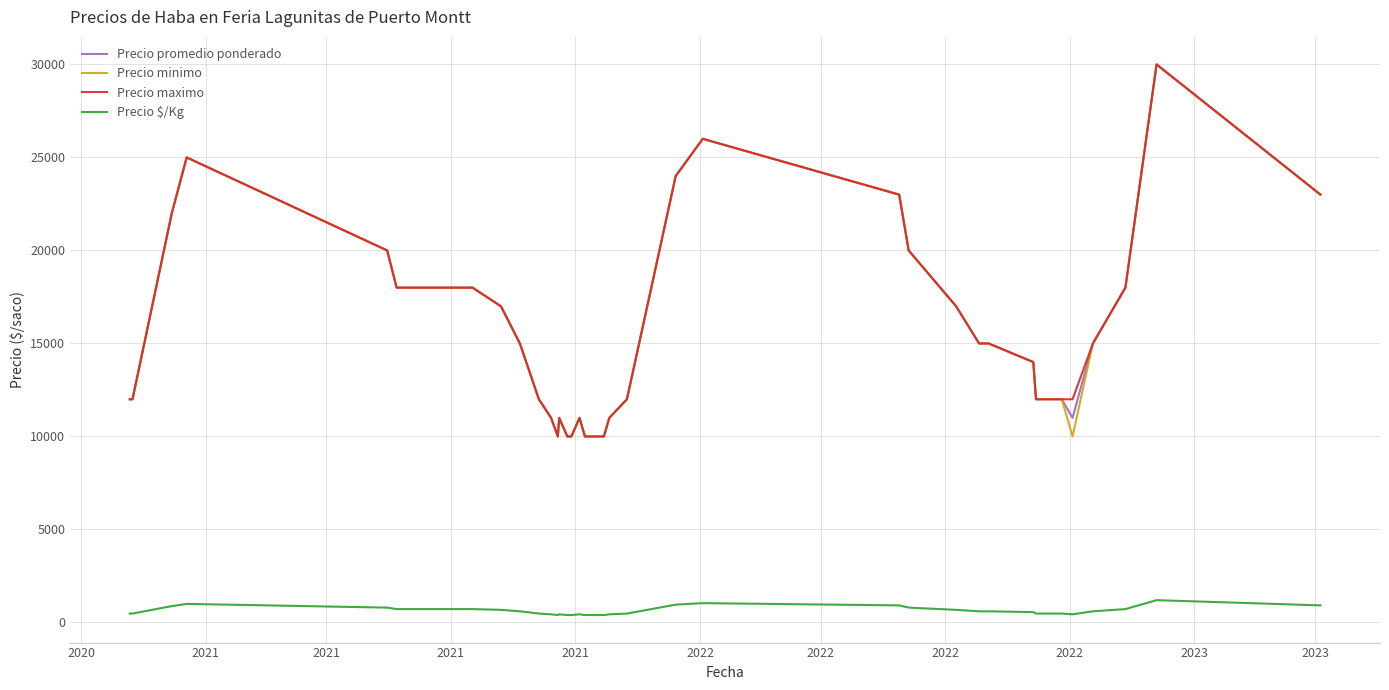

True or false: Precio $/Kg and Precio maximo cross at least once.

False